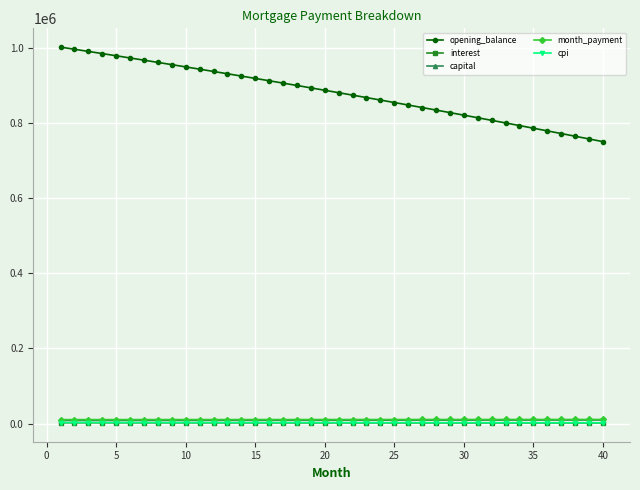

What is the average value of the interest series?

1837.1